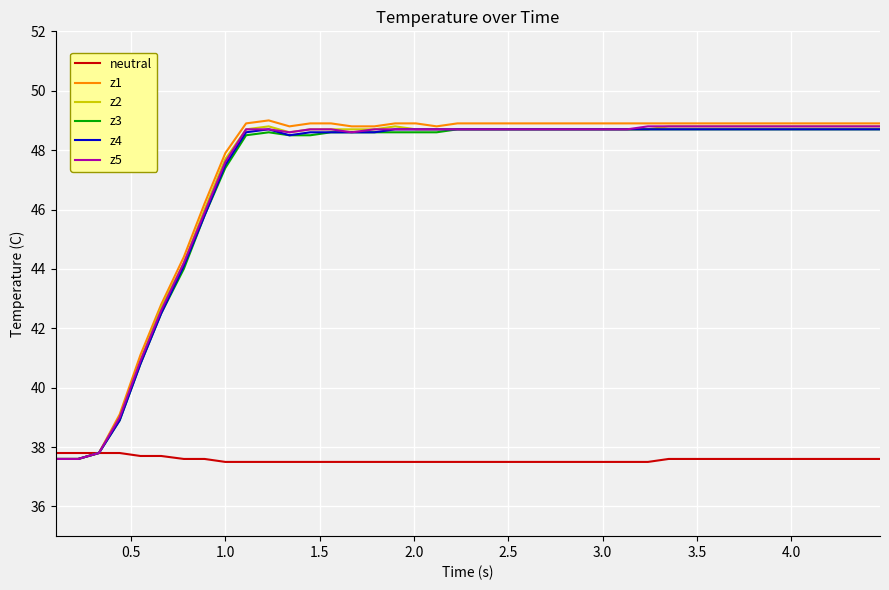

What is the sum of all z3 values?

1880.8